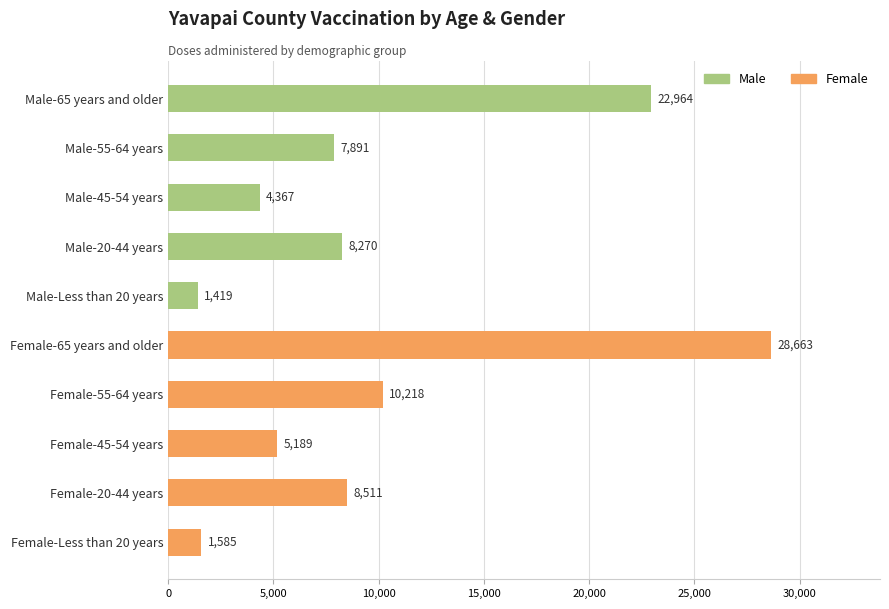

How many data points are less than 8270?

5